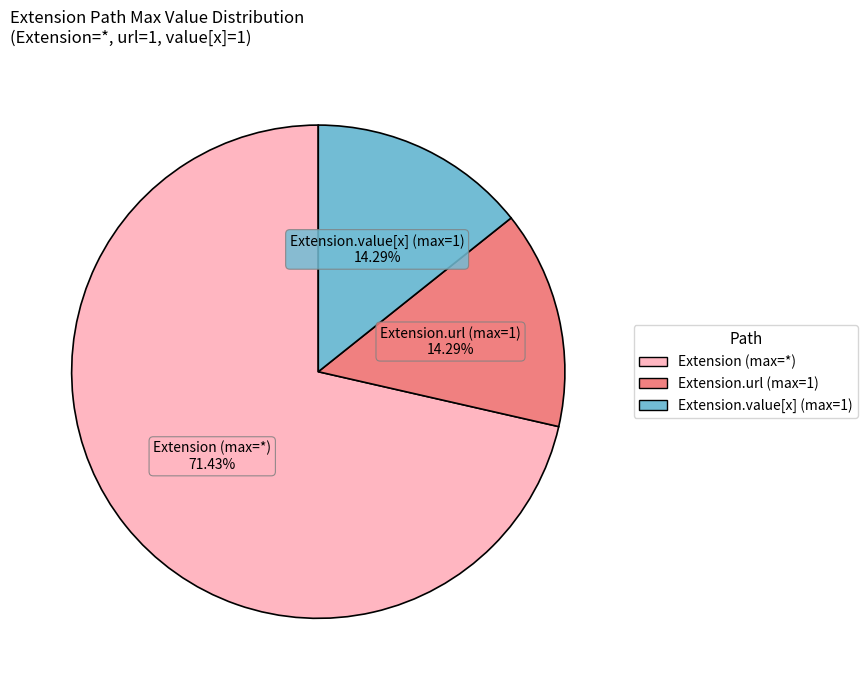

Is there a majority slice in this chart?

Yes